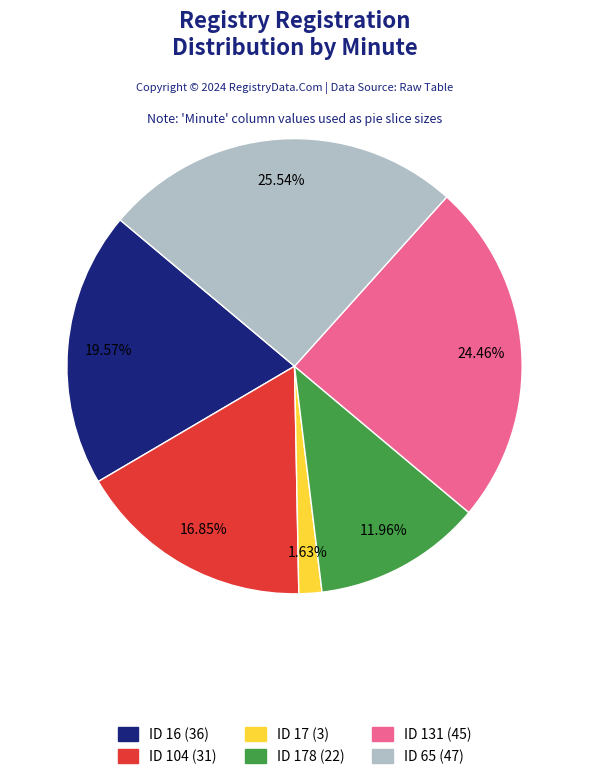

Count the number of slices in the pie.

6